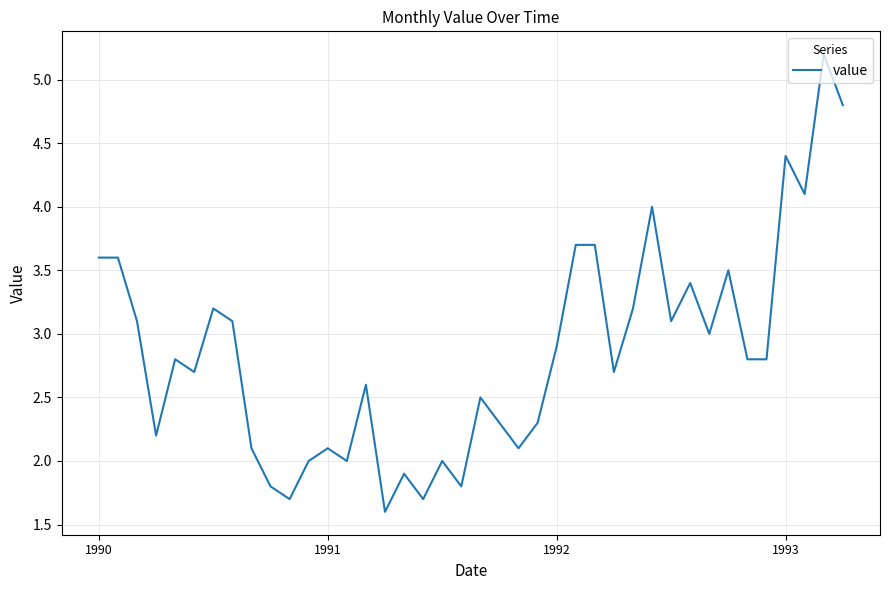

How many lines are shown in the chart?

1